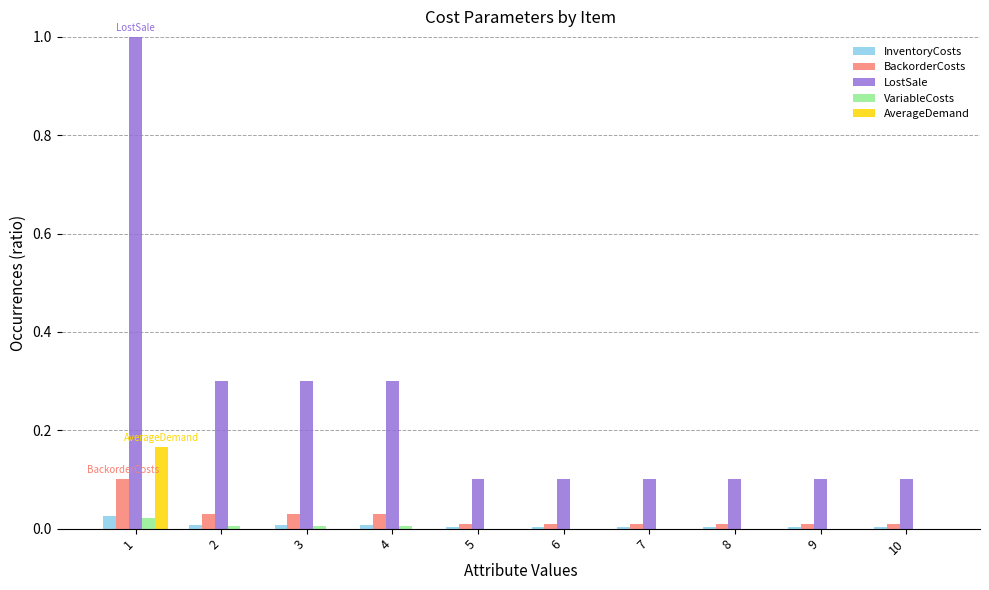

Which series has the largest total across all categories?

LostSale